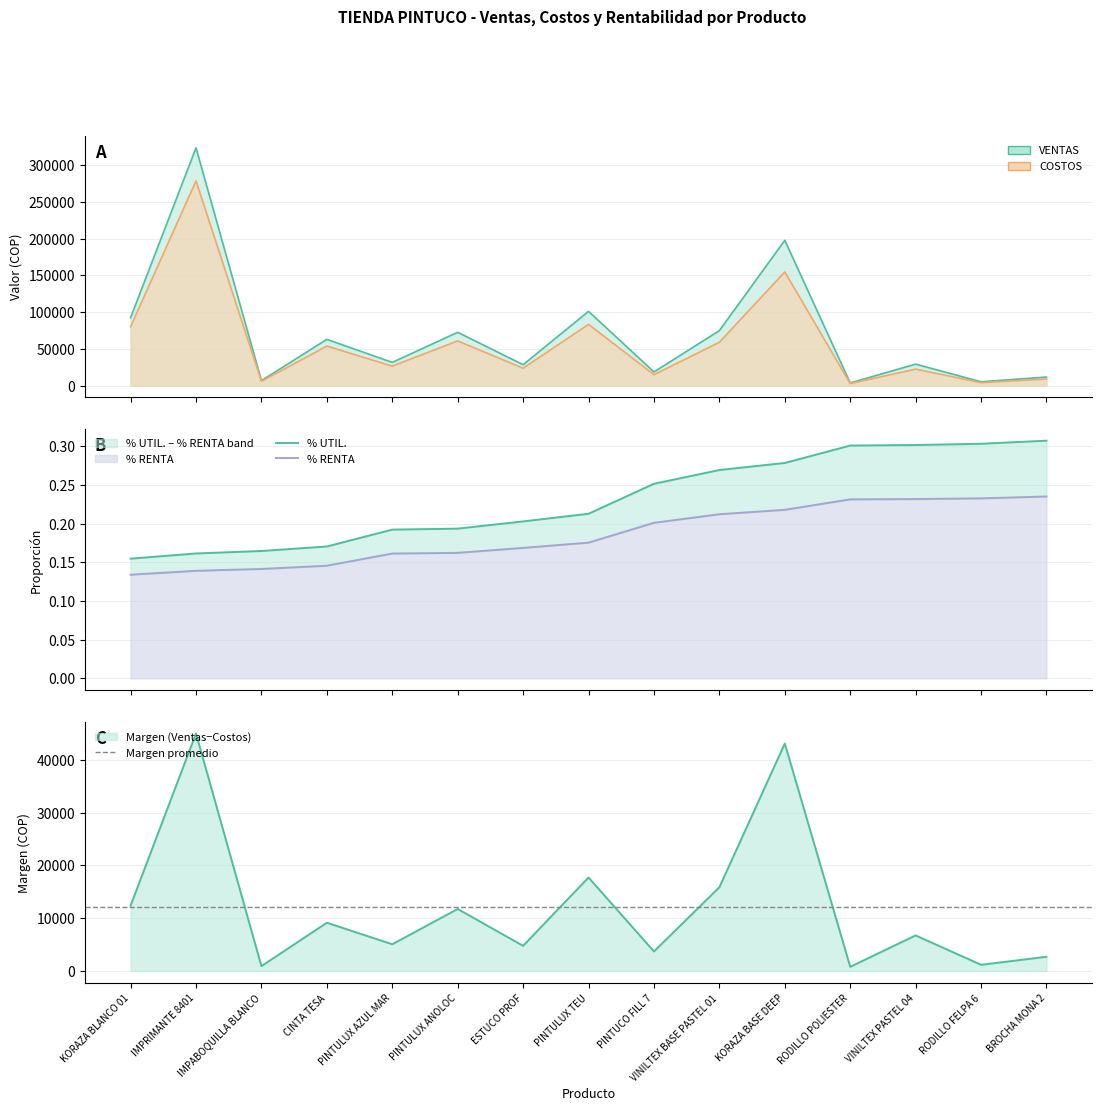

In COSTOS, how many points are lower than both neighbors (excluding endpoints)?

6